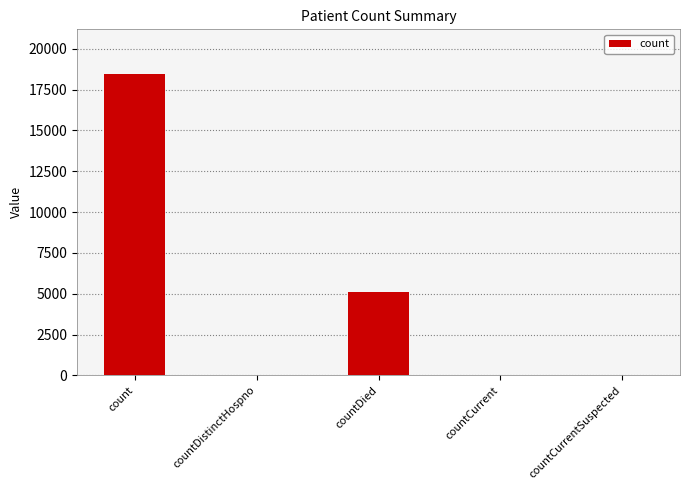

What is the change in value from countCurrent to countCurrentSuspected?

-44